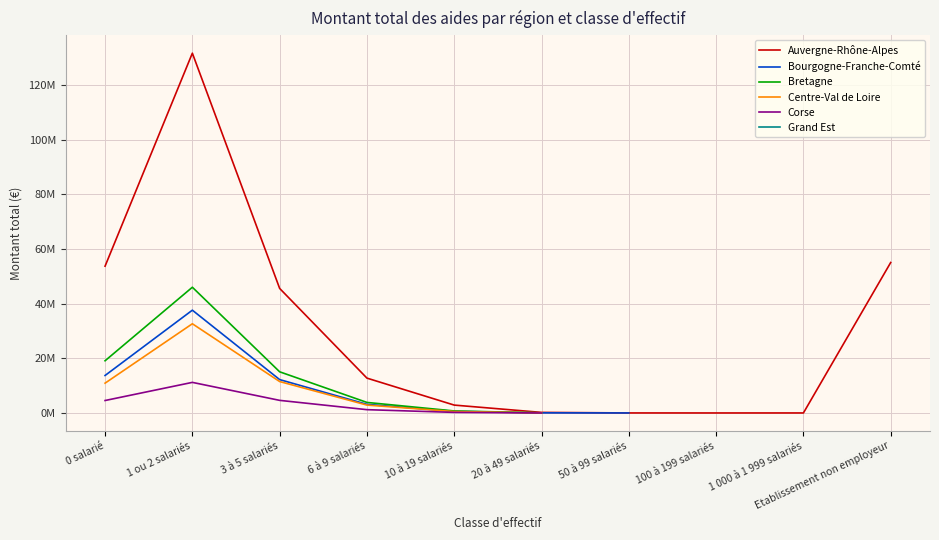

Between 0 salarié and 100 à 199 salariés, which series saw the biggest shift?

Auvergne-Rhône-Alpes